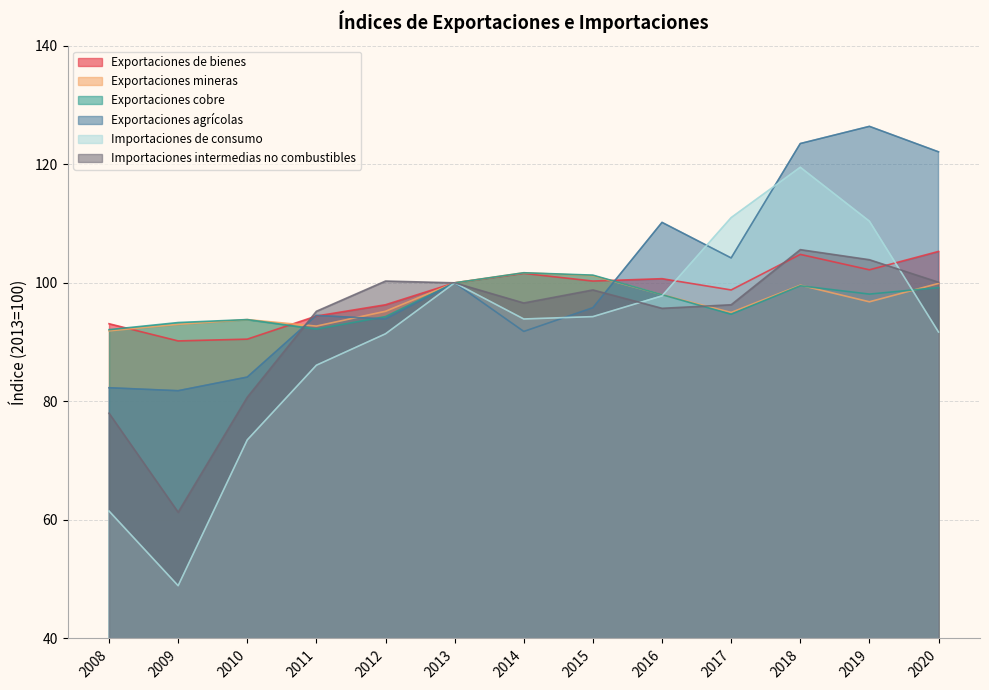

True or false: Importaciones de consumo has more than 0 points higher than both neighbors.

True